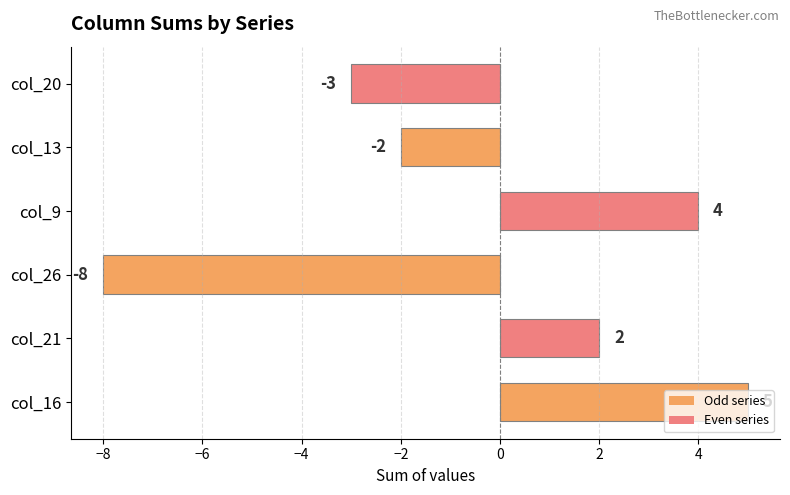

At which label is the value closest to -1?

col_13